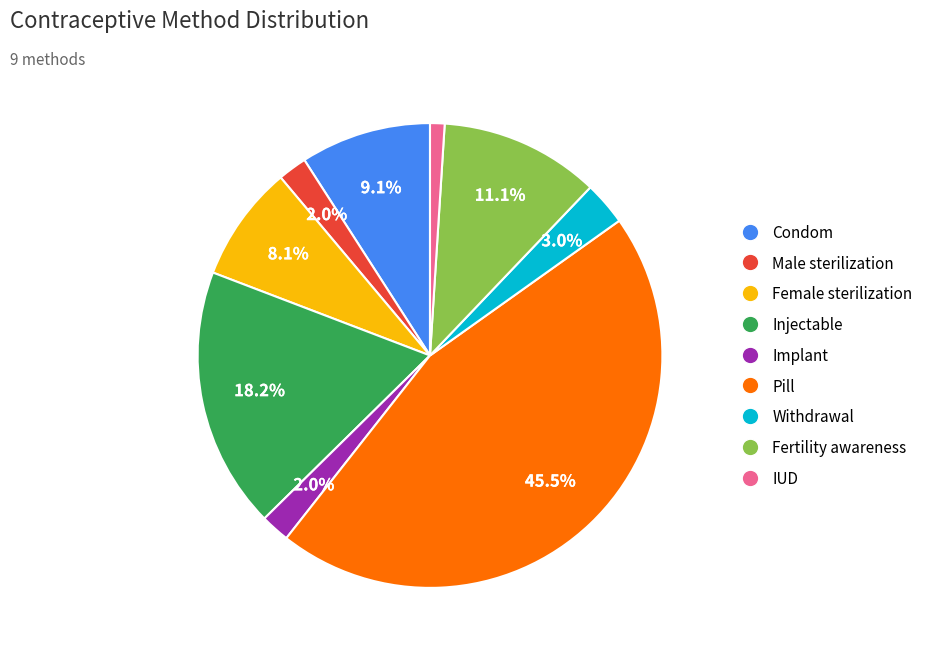

Is it true that Female sterilization is 20% of the pie?

False